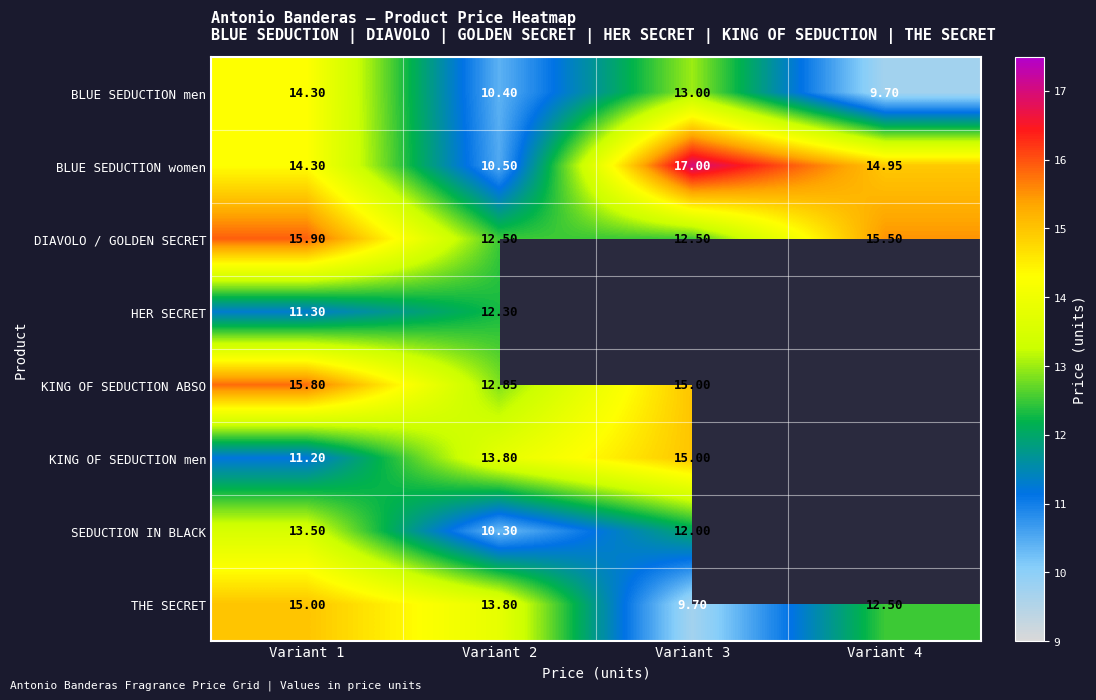

Which series changed the most between Variant 1 and Variant 2?

BLUE SEDUCTION men